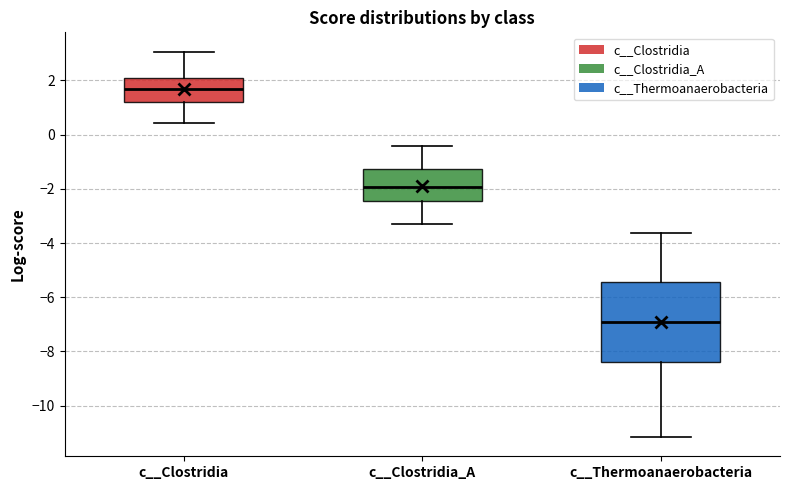

Reading left to right, read every box against the y-axis: the position of its median line, the range the box covers, and the ends of its whiskers. The values are not printed on the chart, so give them approximately, as read against the axis.

c__Clostridia: median 1.6, box 1.2 to 2.0, whiskers 0.4 to 3.0
c__Clostridia_A: median -2.0, box -2.4 to -1.2, whiskers -3.2 to -0.4
c__Thermoanaerobacteria: median -7.0, box -8.4 to -5.4, whiskers -11.2 to -3.6